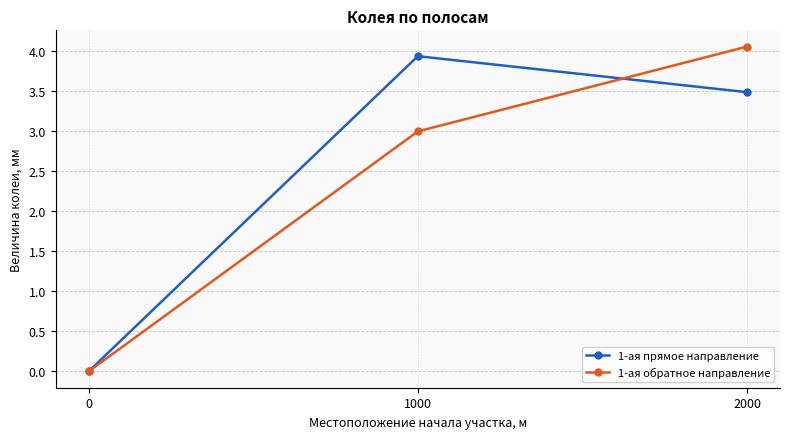

Which series has the largest range (max minus min)?

1-ая обратное направление